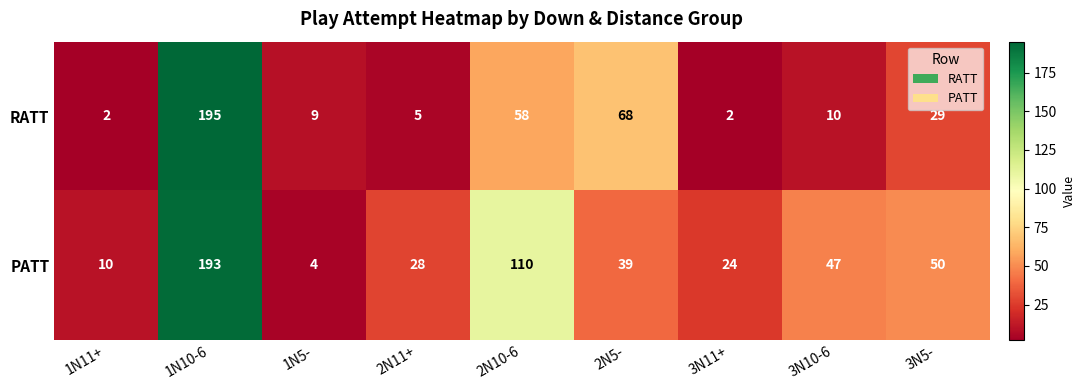

Is it true that PATT equals 36 at 3N11+?

False